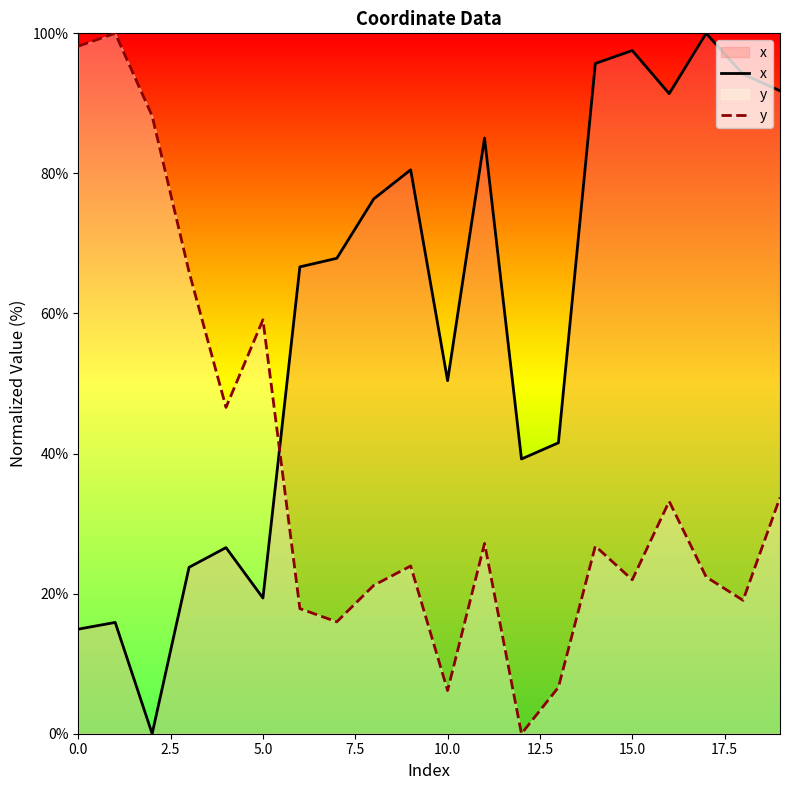

What value does the y series have at 10.0?

6.2